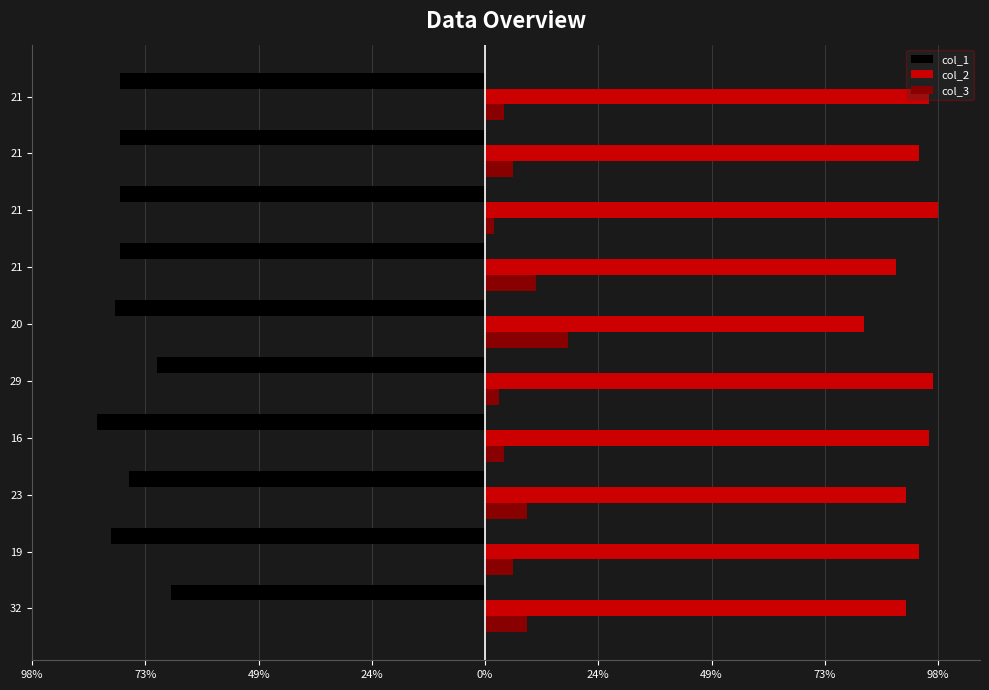

What are all the series names shown in the legend?

col_1, col_2, col_3